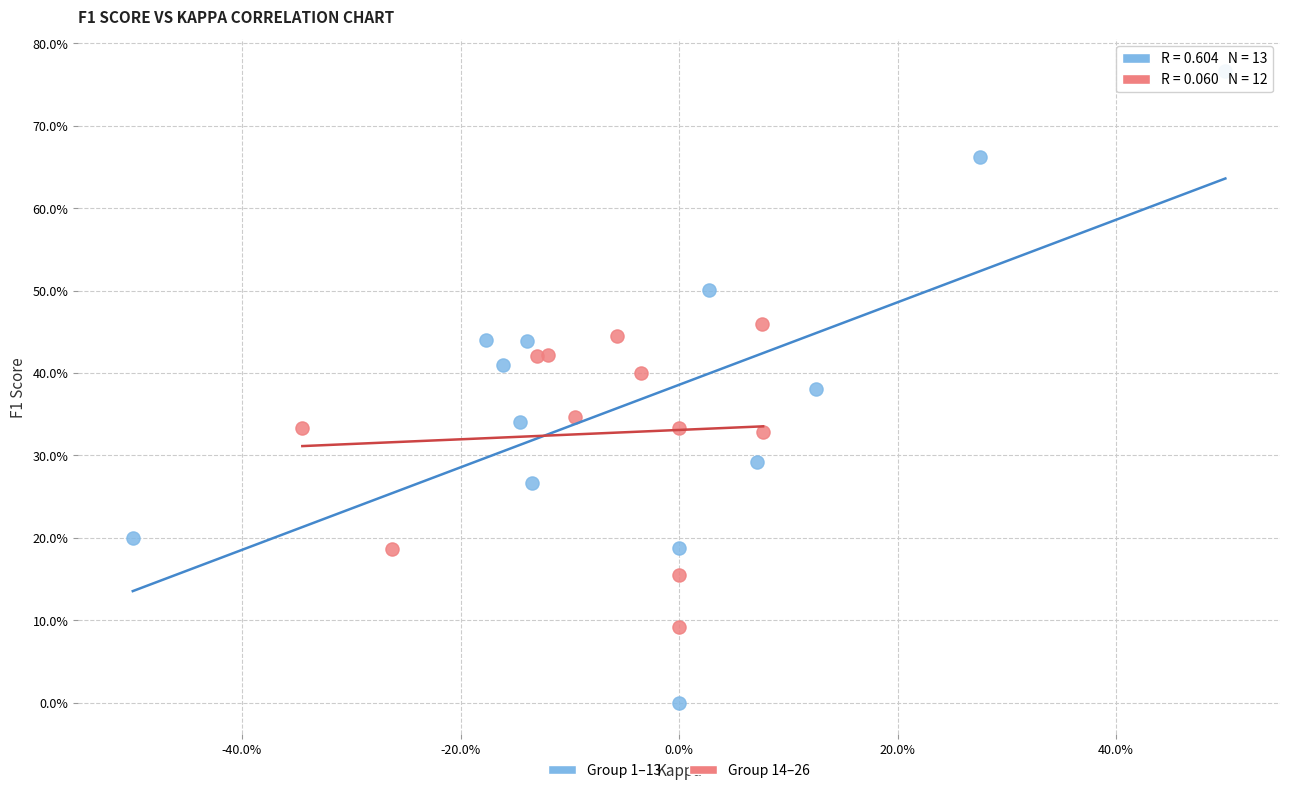

What are all the series names shown in the legend?

Group 1–13, Group 14–26